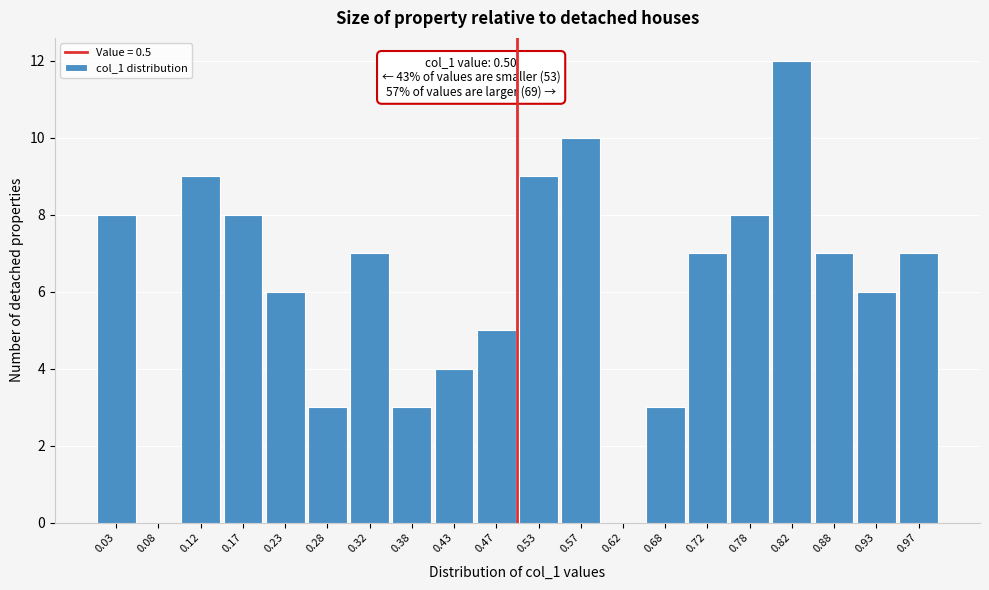

Over which range of the x-axis is the bar tallest?

0.80 to 0.85